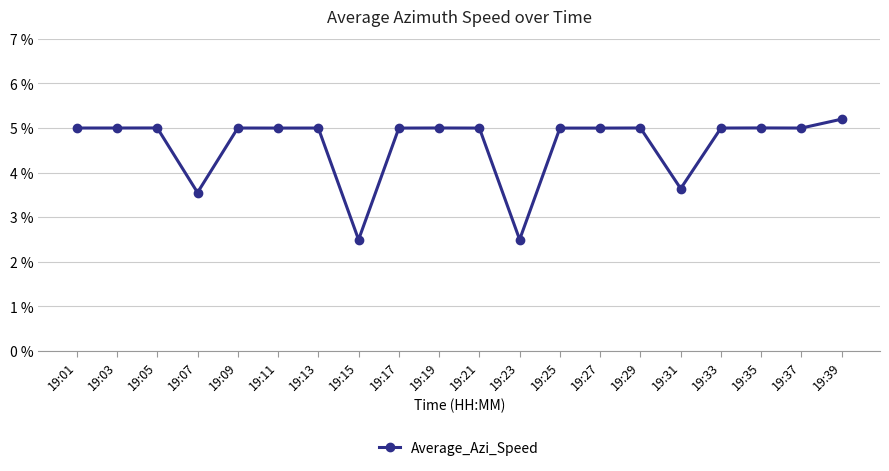

What is the minimum value shown in the chart?

2.5